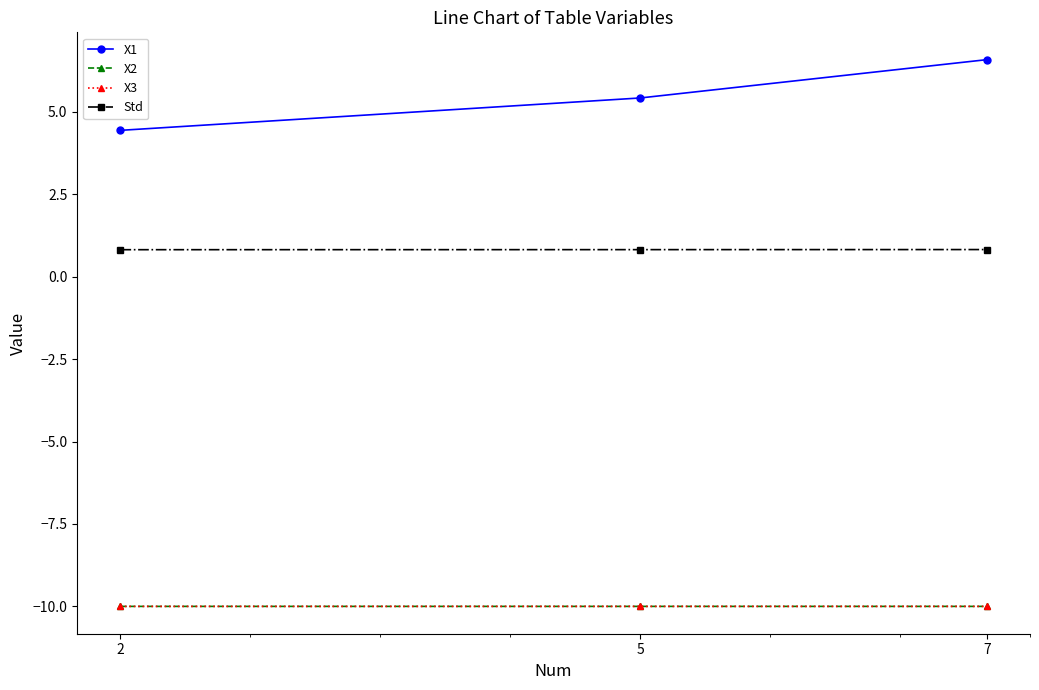

What is the sum of all X1 values?

16.4